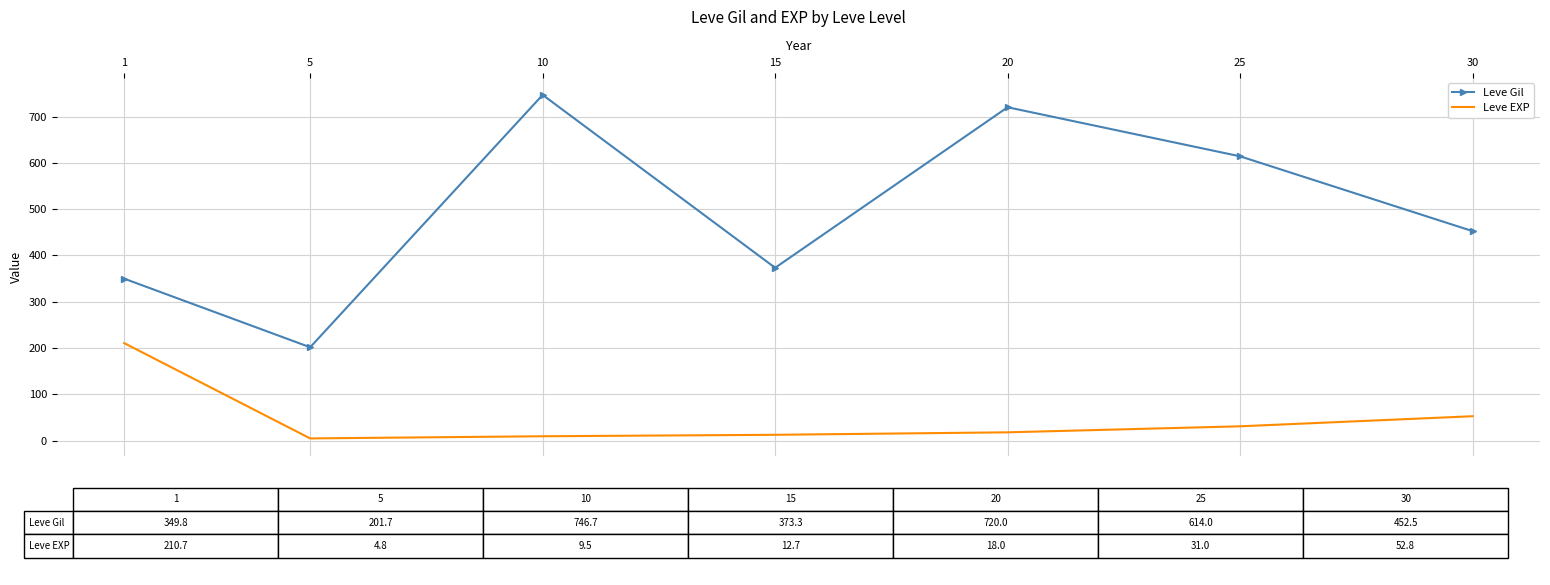

What is the difference between the highest and lowest values at 5?

196.8